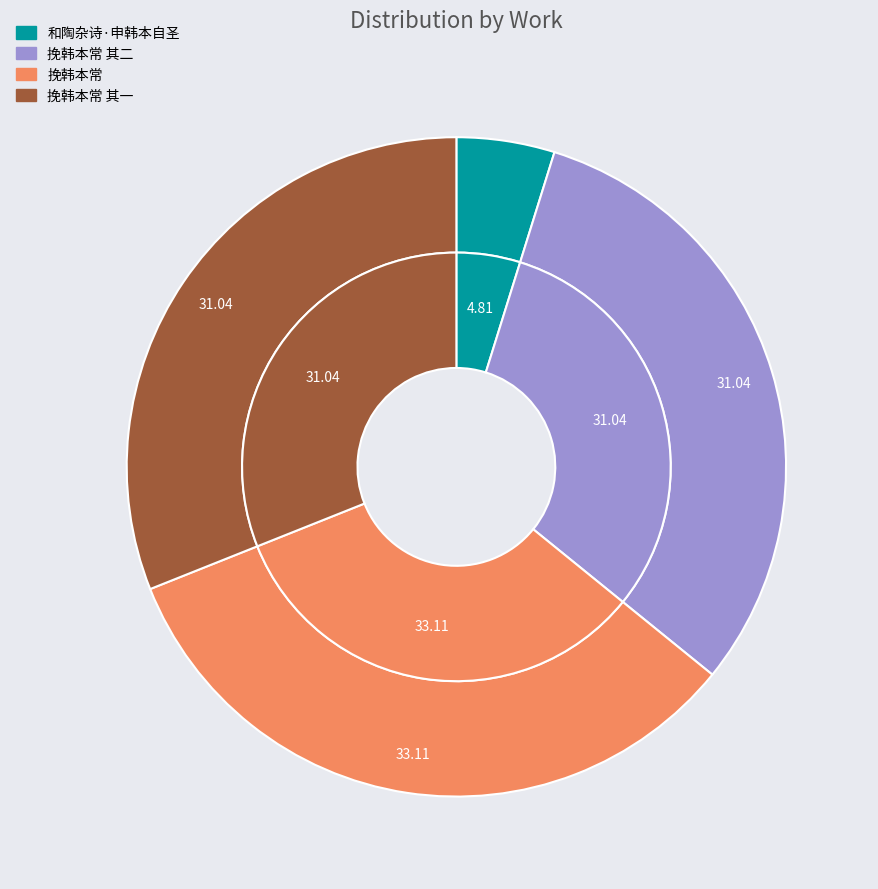

Combined, what portion of the pie is 挽韩本常 其二 and 挽韩本常?

64.1%